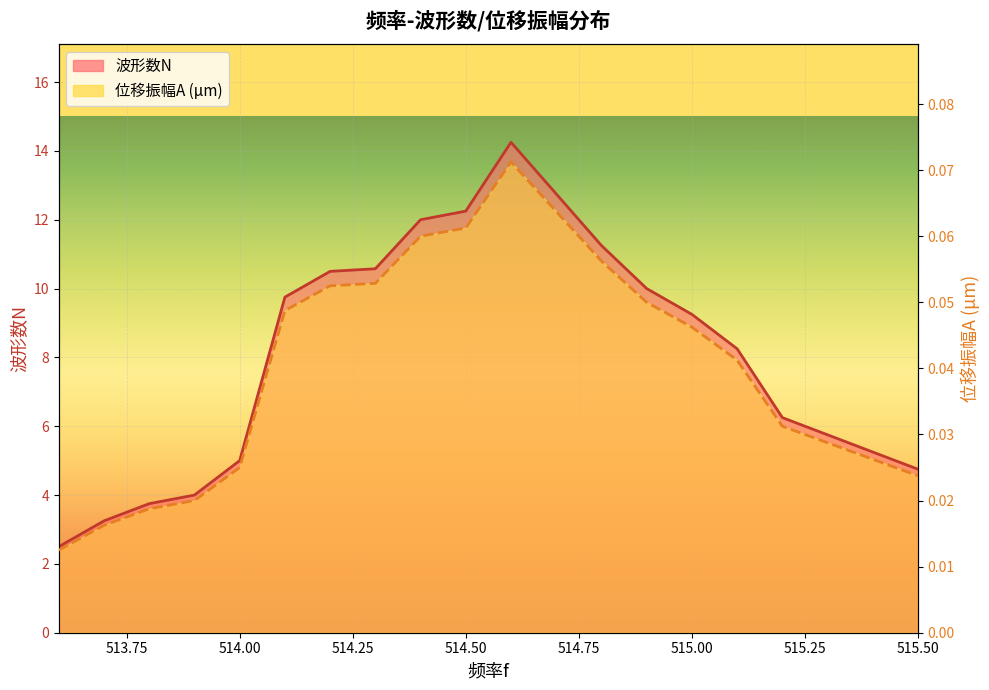

What are all the series names shown in the legend?

波形数N, 位移振幅A